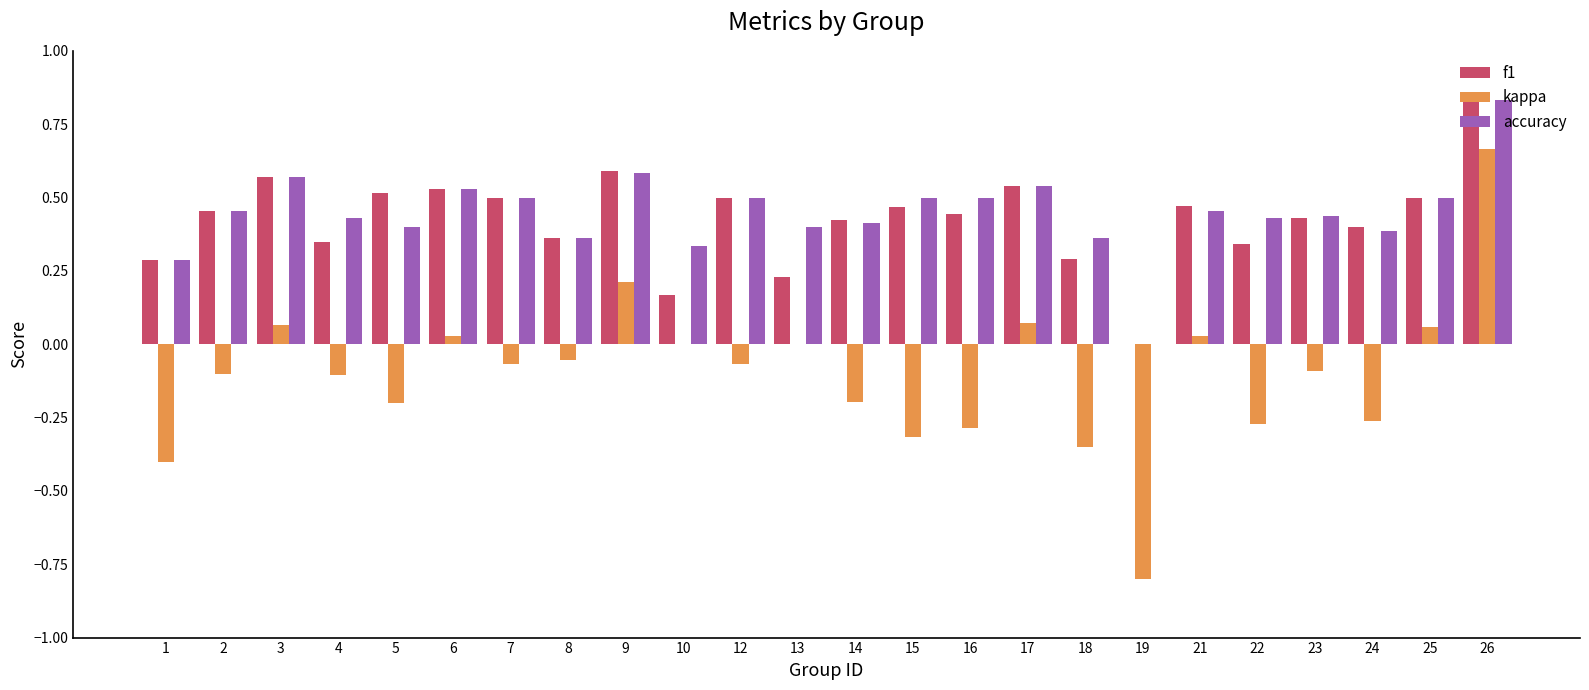

What is the sum of all f1 values?

10.2